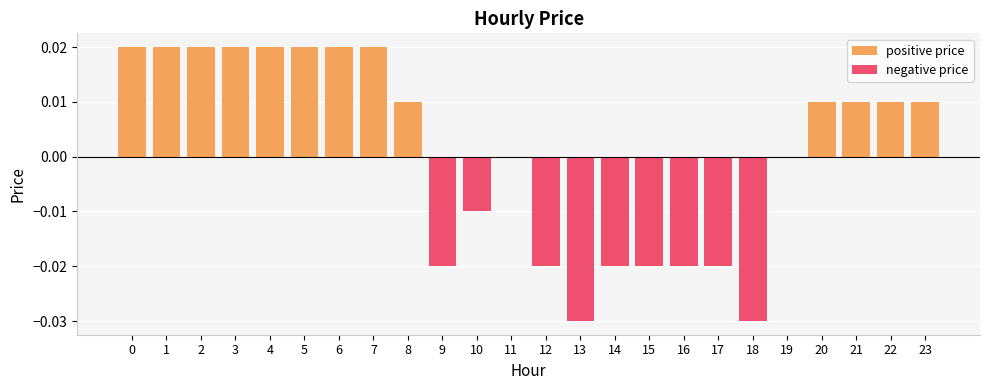

The negative price series shows -0.0 at 12. True or false?

False